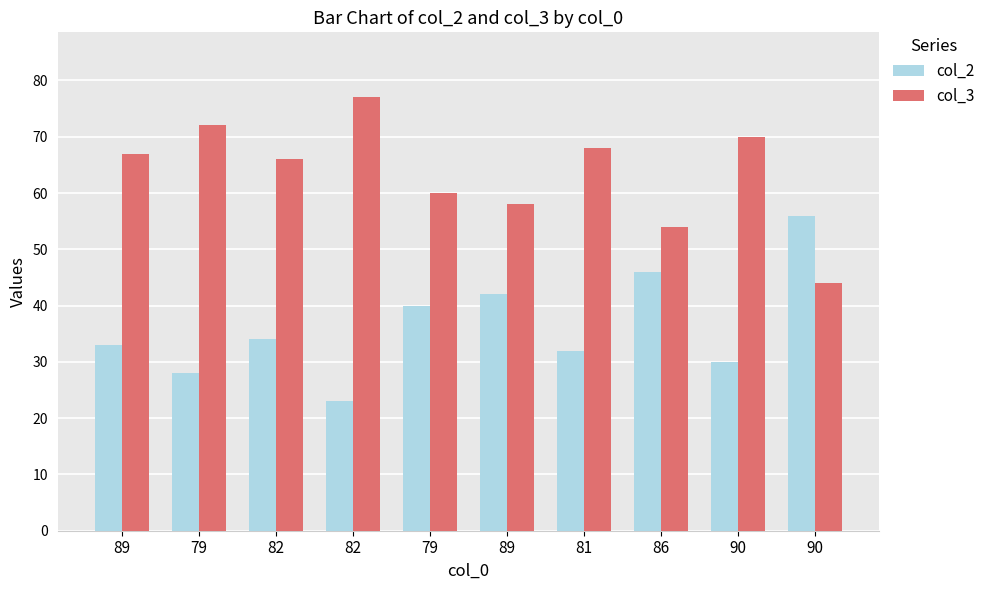

The value of col_3 at 79 is 72. True or false?

True